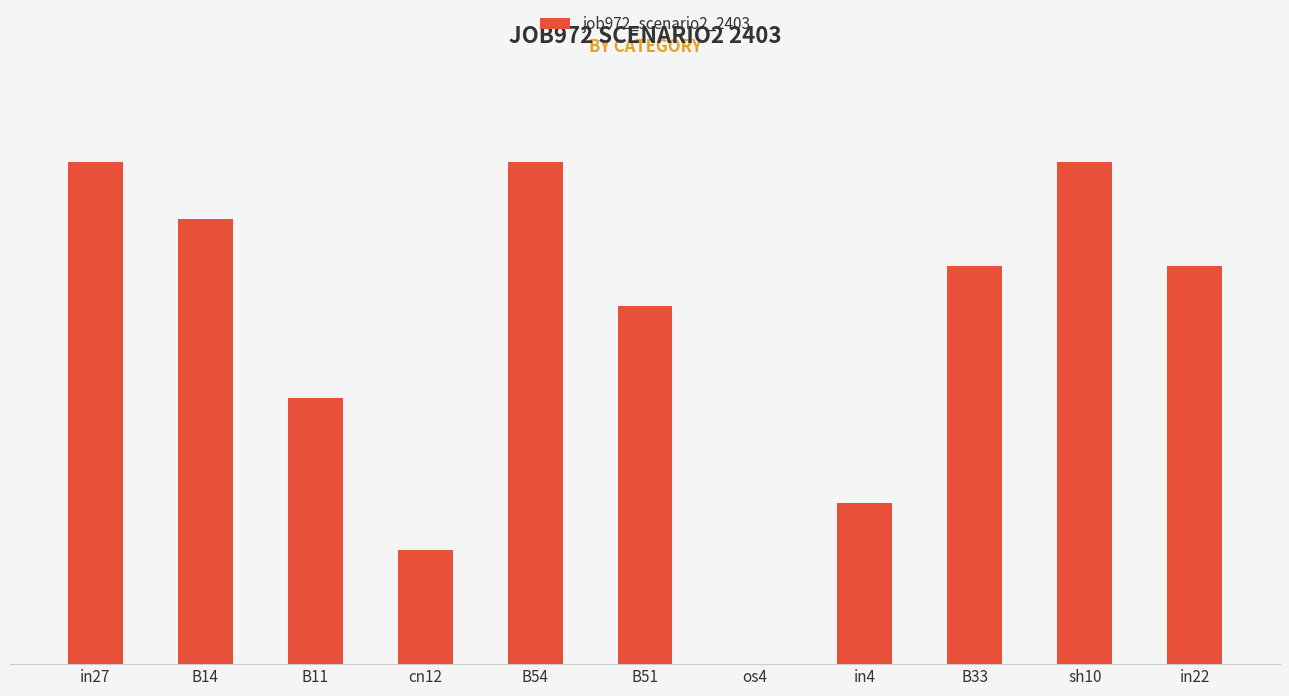

Which category has the highest value across all series?

in27